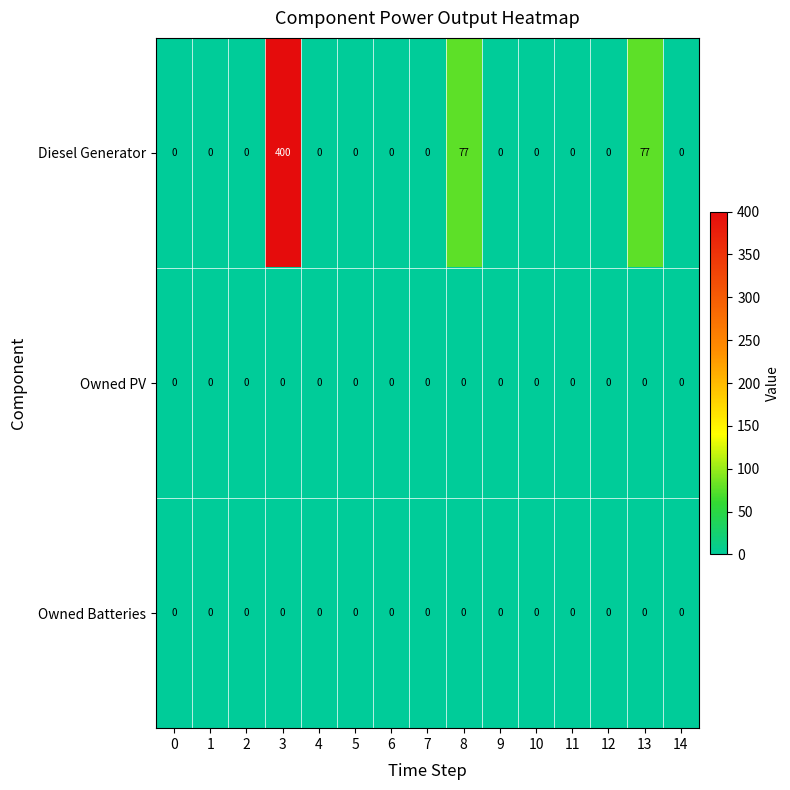

What is the greatest value displayed?

400